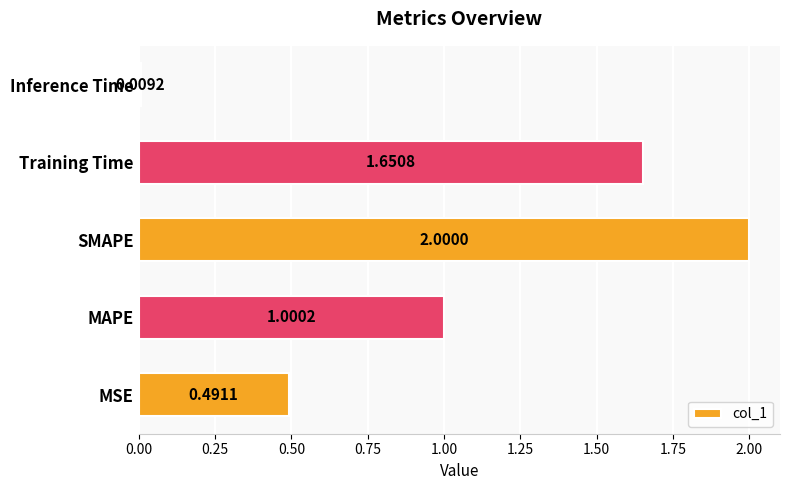

What is the change in value from MAPE to SMAPE?

+1.0